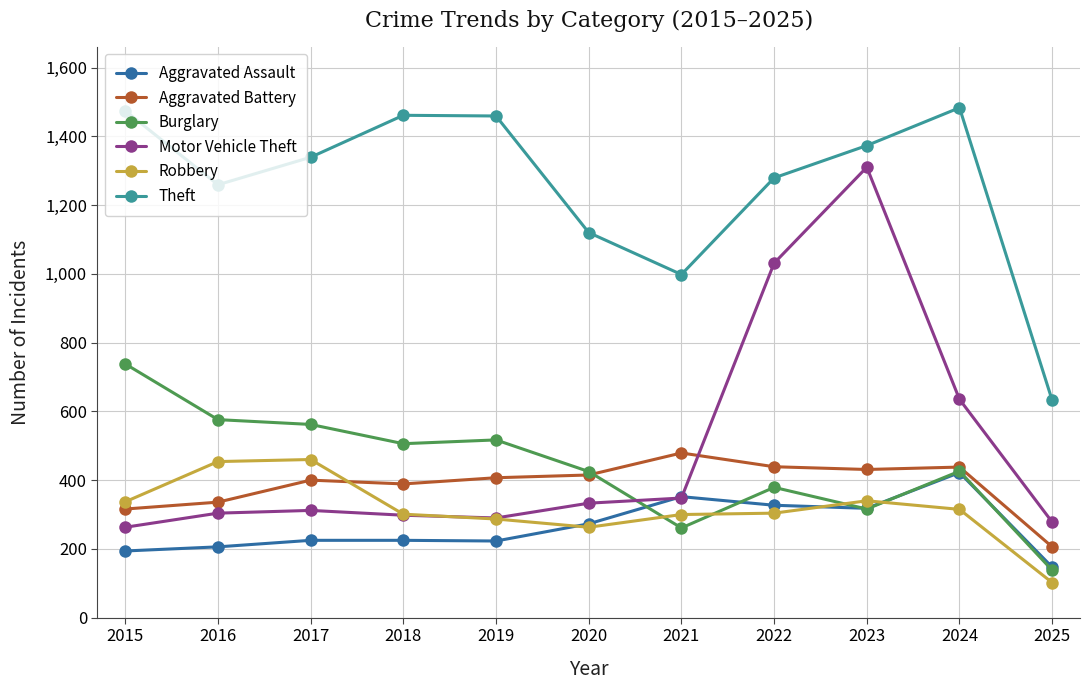

What is the difference between the Robbery values at 2017 and 2019?

173